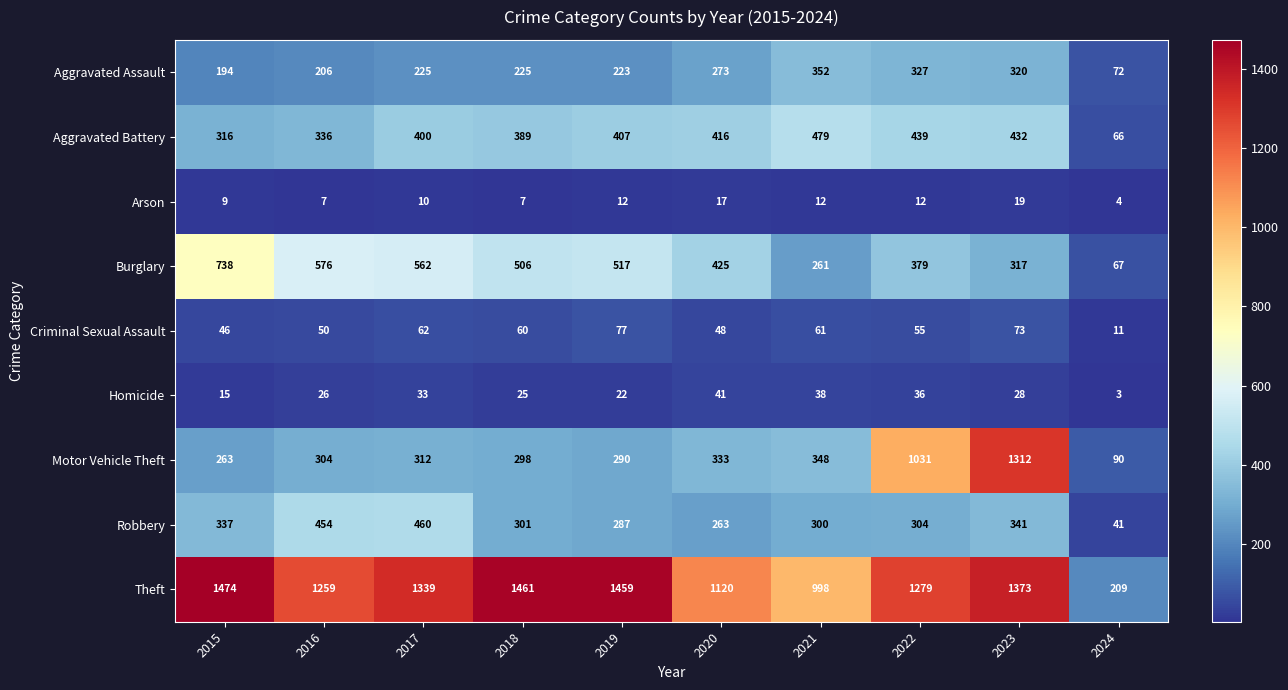

Which series has the largest range (max minus min)?

Theft